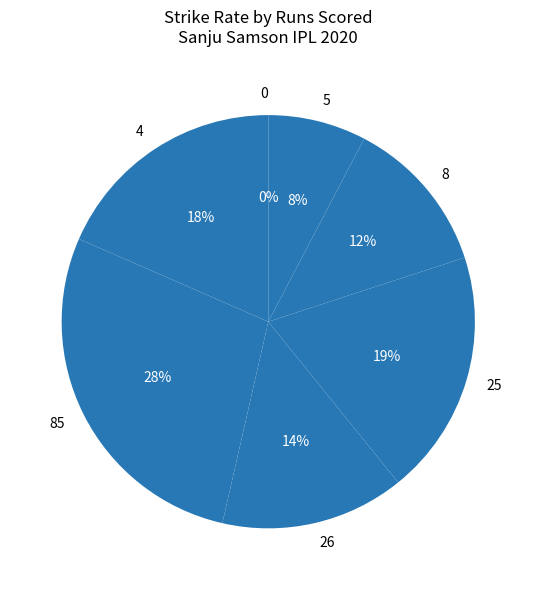

What is the total percentage of 25 and 0?

19.2%